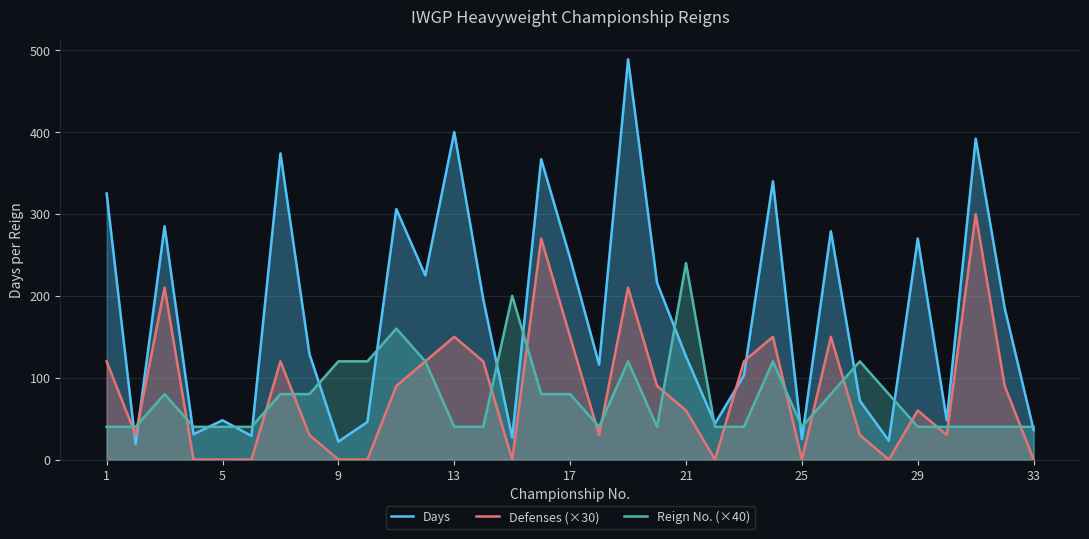

Reading right to left, extract all data points from this chart.

Days: 36	185	392	48	270	23	72	279	25	340	103	44	126	216	489	116	246	367	27	196	400	225	306	46	22	129	374	29	48	31	285	19	325
Defenses (×30): 0	90	300	30	60	0	30	150	0	150	120	0	60	90	210	30	150	270	0	120	150	120	90	0	0	30	120	0	0	0	210	30	120
Reign No. (×40): 40	40	40	40	40	80	120	80	40	120	40	40	240	40	120	40	80	80	200	40	40	120	160	120	120	80	80	40	40	40	80	40	40